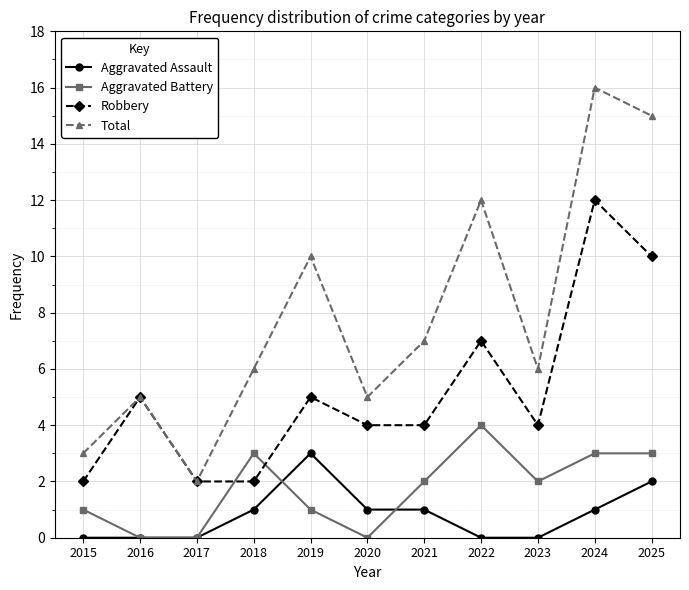

What is the value of the Total point at the 5th from the left?

10